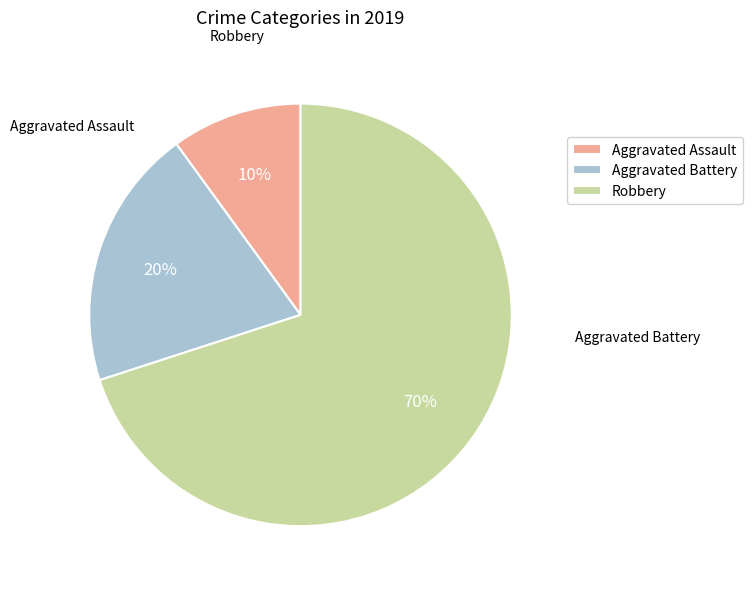

How many segments does this pie chart have?

3